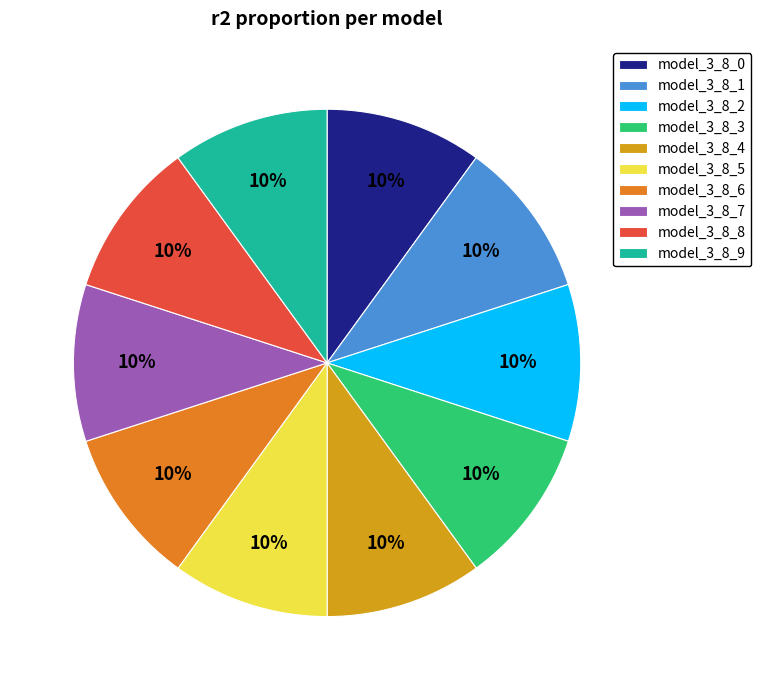

Combined, do model_3_8_6 and model_3_8_0 account for over 50%?

No